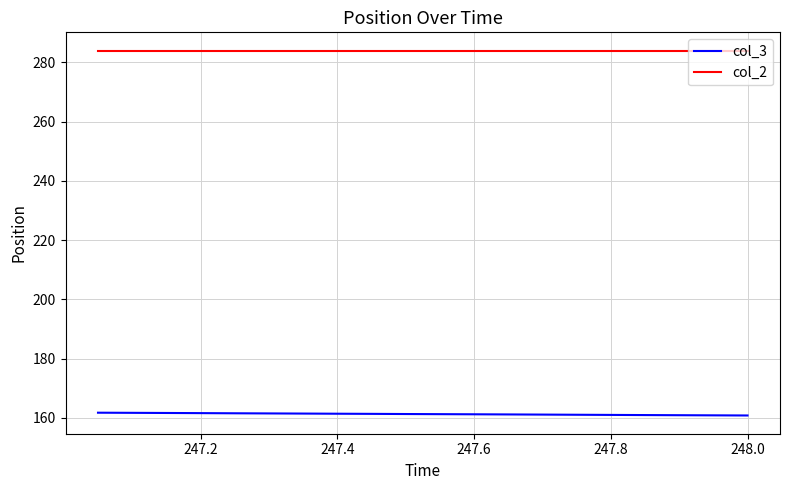

Does the chart have visible grid lines?

Yes